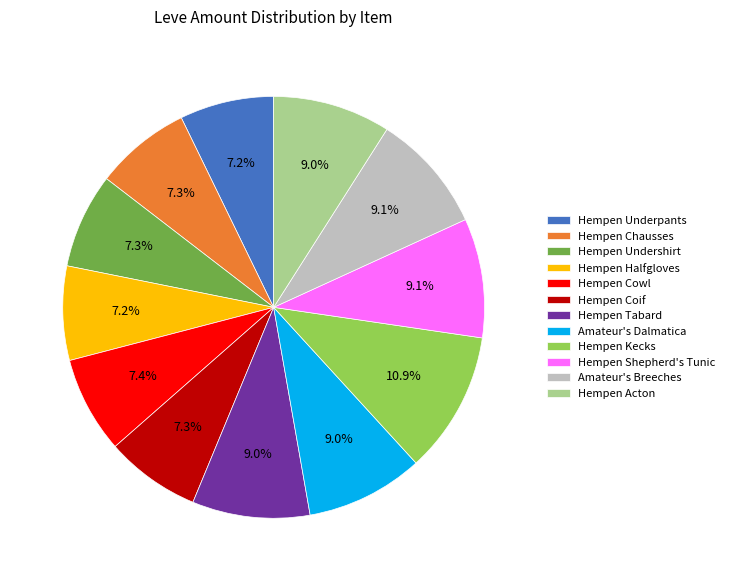

True or false: Hempen Acton accounts for 9% of the total.

True